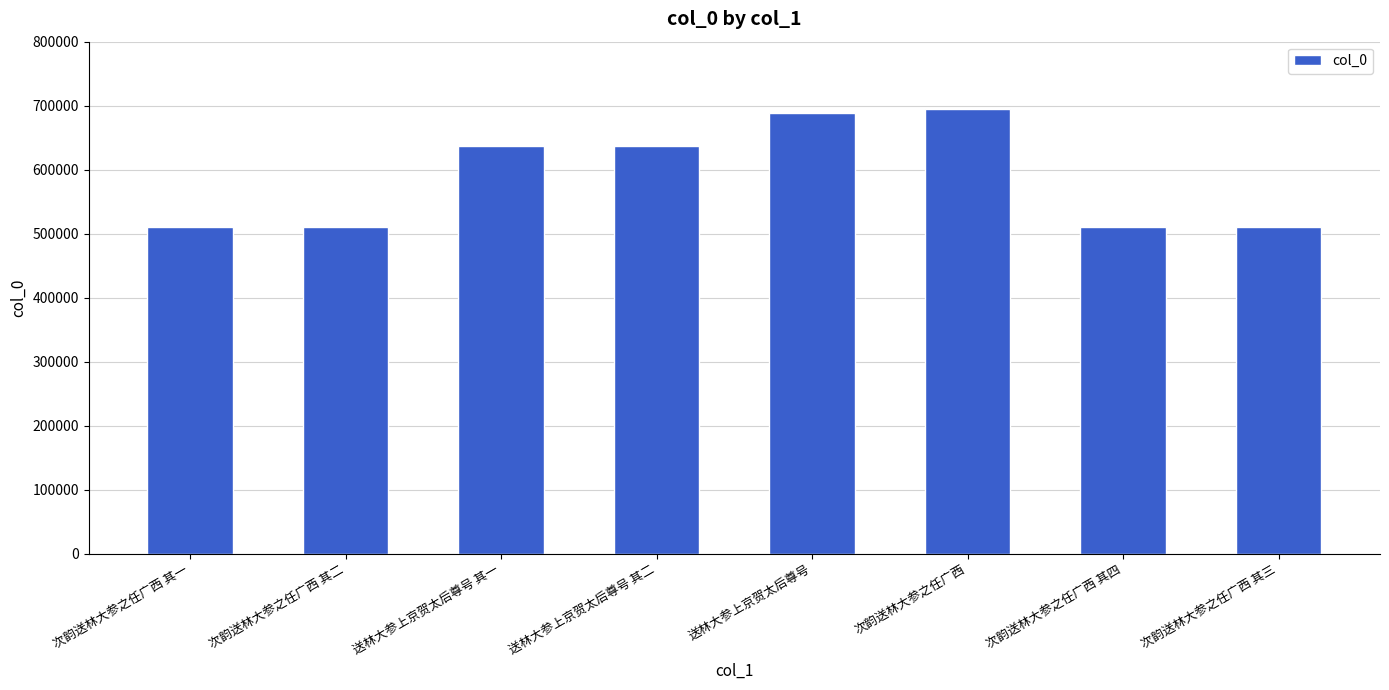

What is the change in value from 送林大参上京贺太后尊号 其二 to 送林大参上京贺太后尊号?

+51066